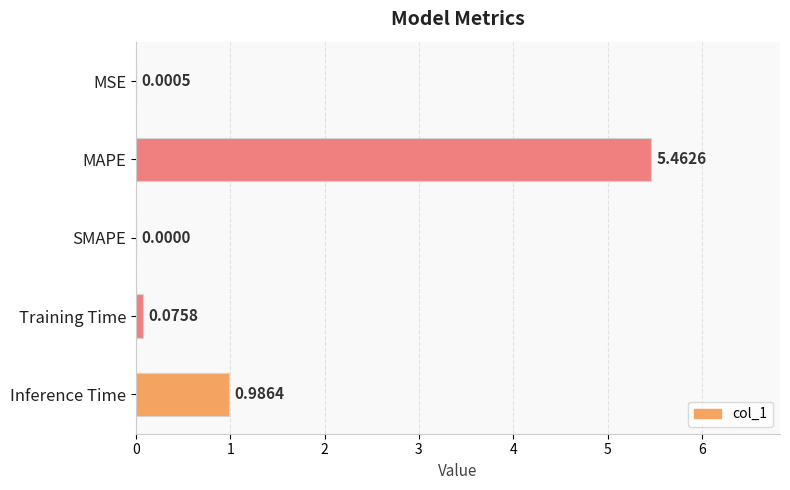

Where is the data nearest to the value 2?

Inference Time